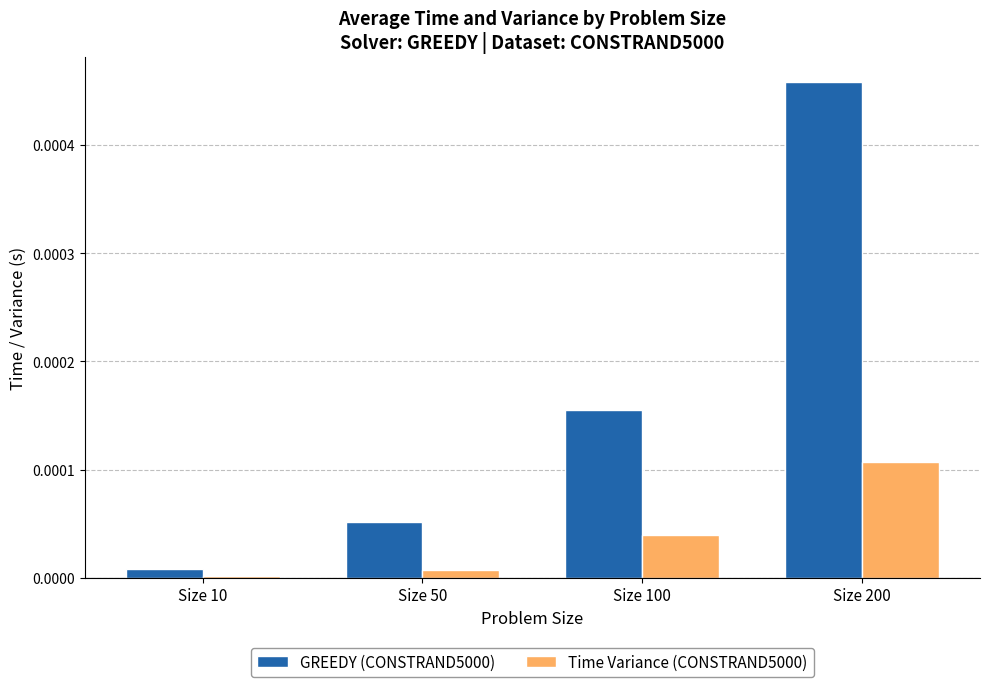

At which category is the sum across all series the highest?

Size 200